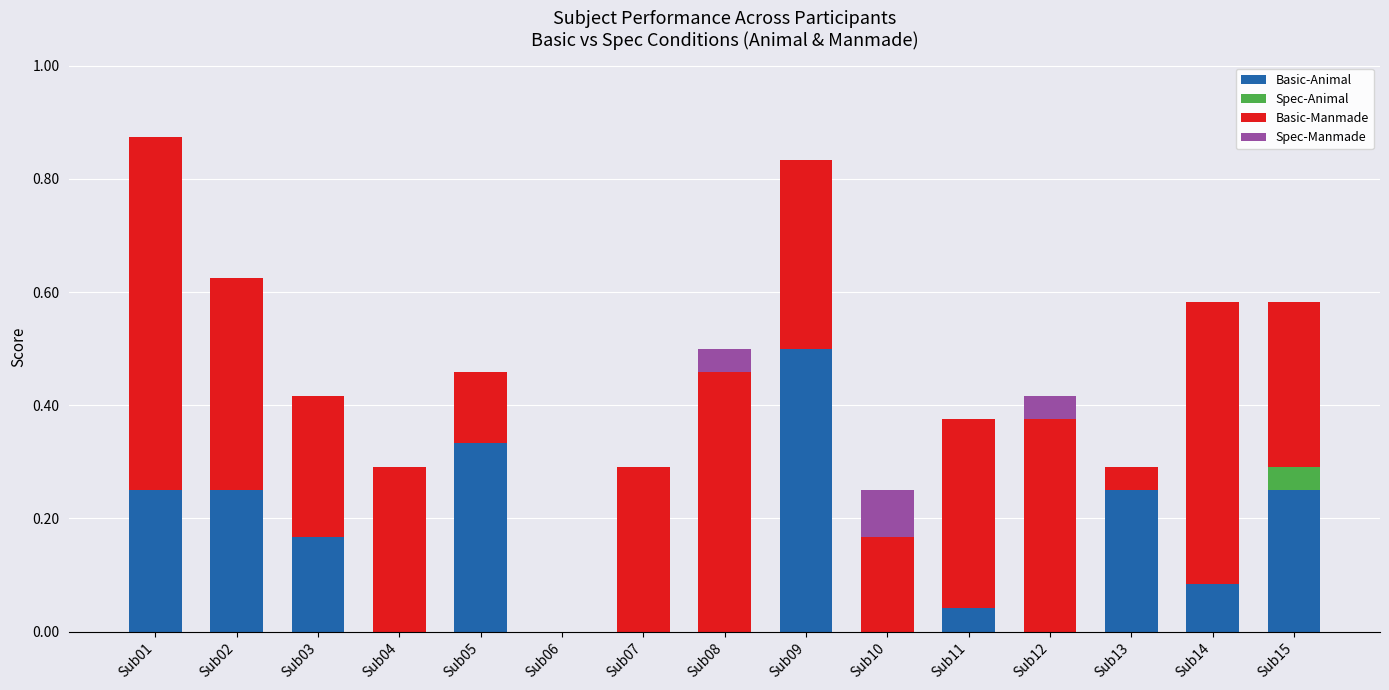

What is the total value across all series at Sub01?

0.9